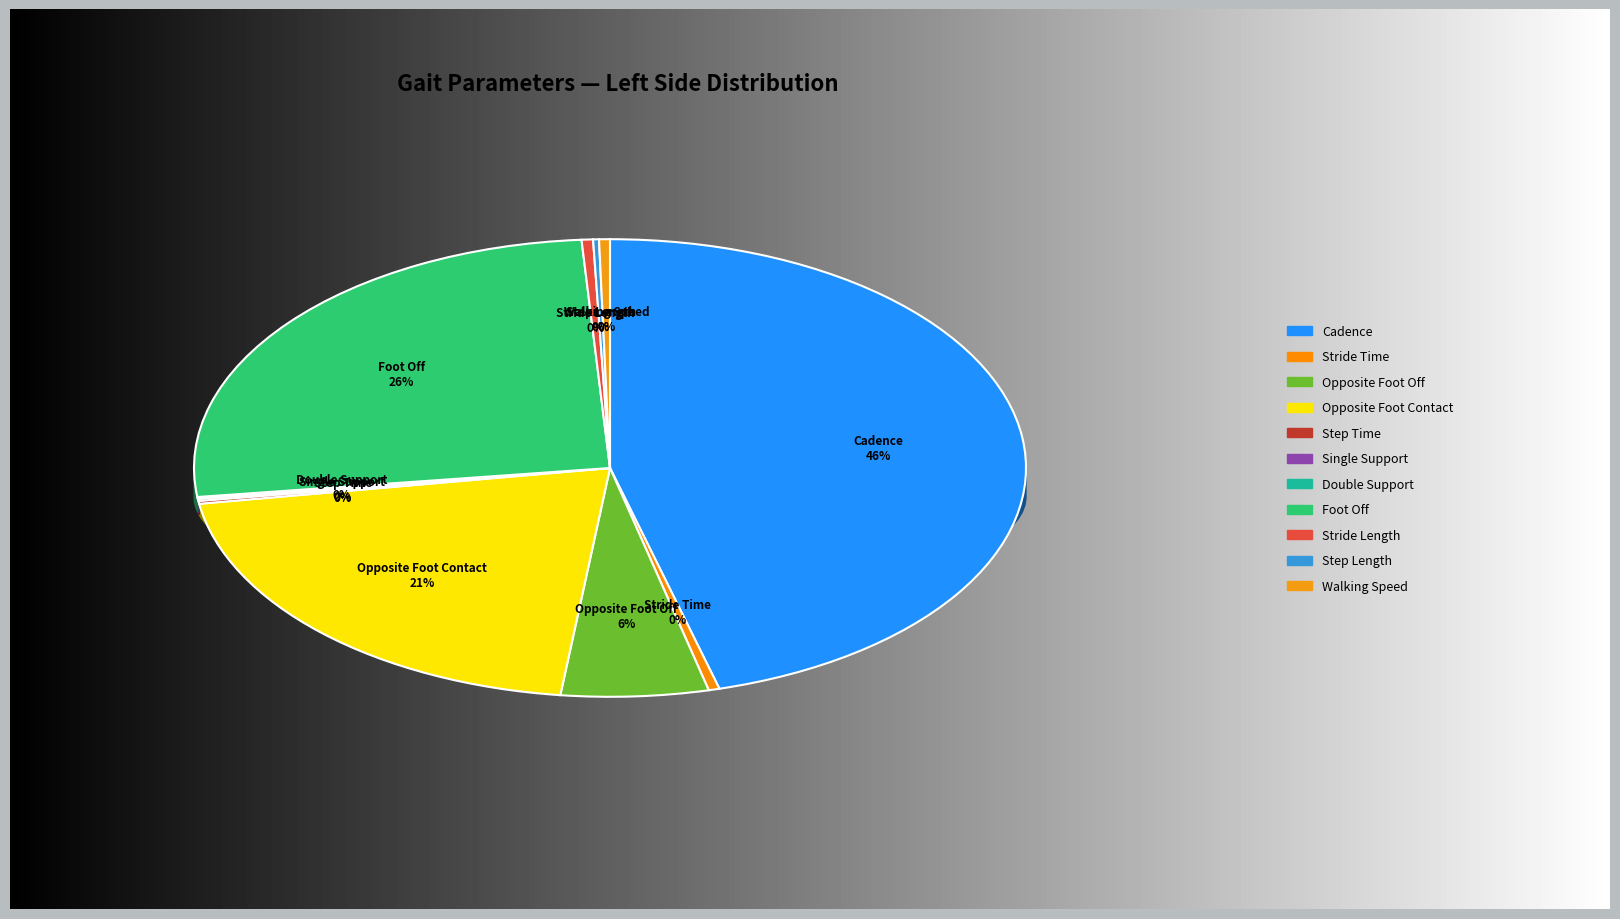

Combined, what portion of the pie is Double Support and Step Time?

0.3%